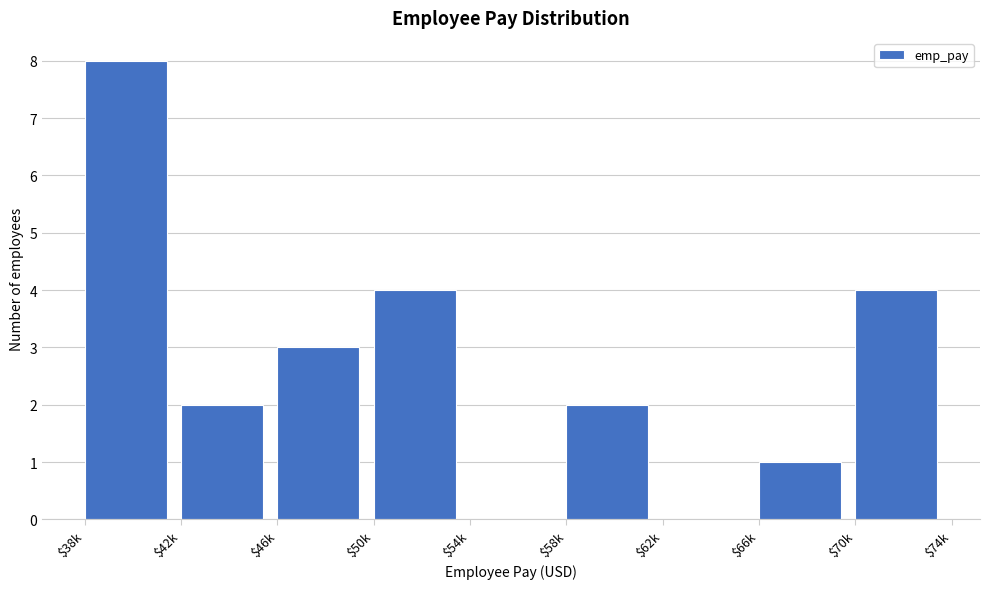

What is the sum of all values?

24